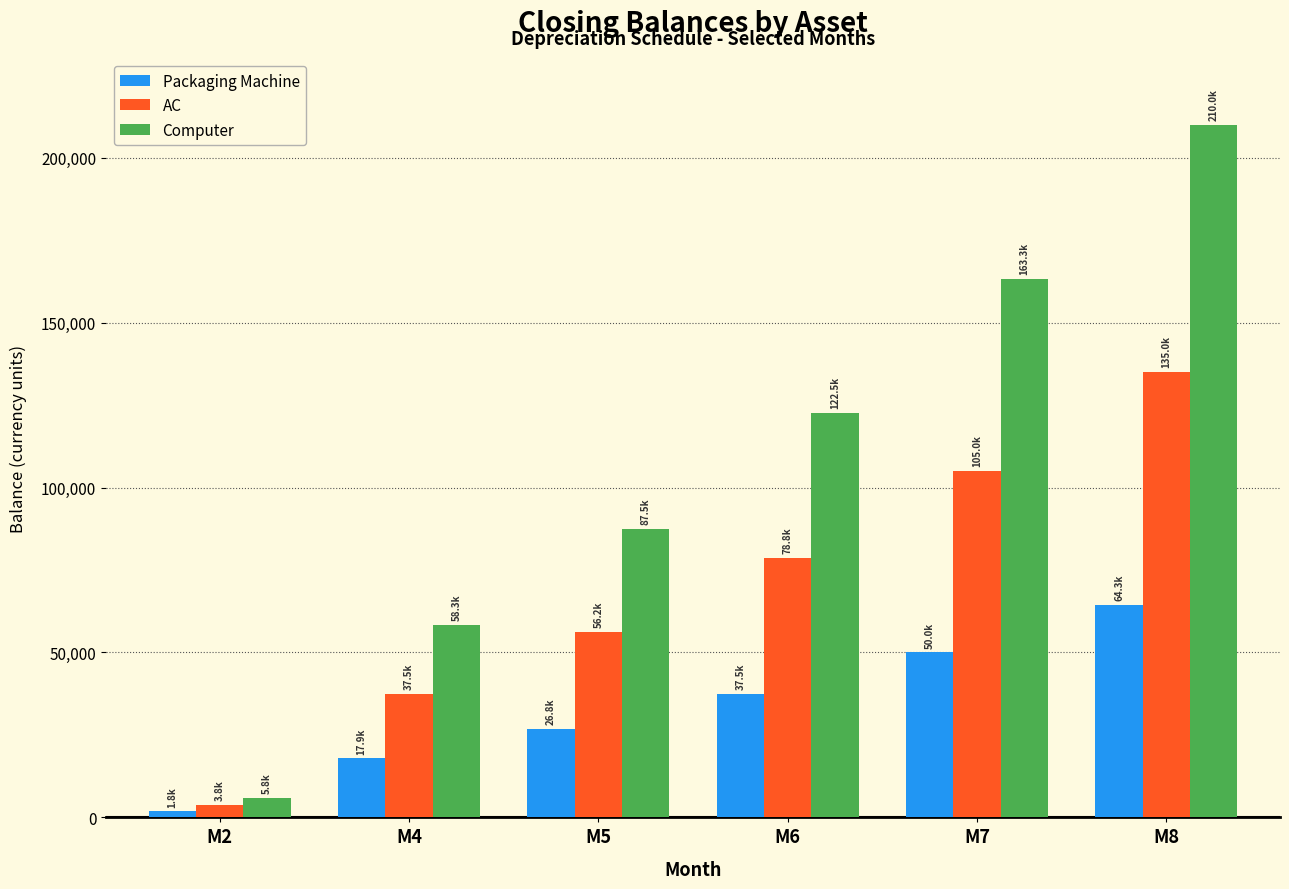

Rank the series by their maximum value, from highest to lowest.

Computer, AC, Packaging Machine